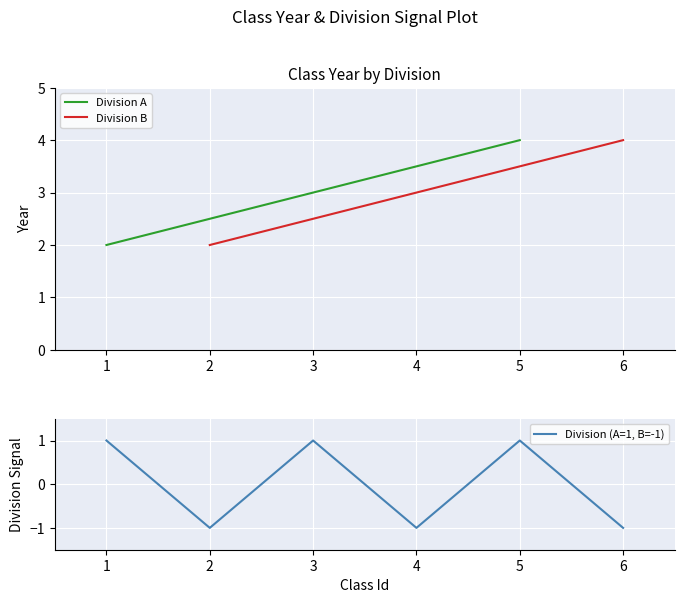

What is the difference between the maximum and second lowest values in the Division B series?

1